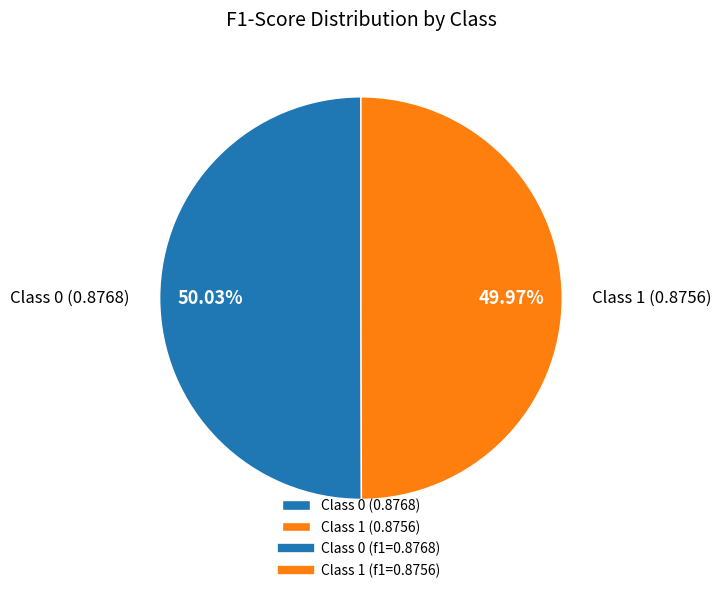

How many slices are in this pie chart?

2